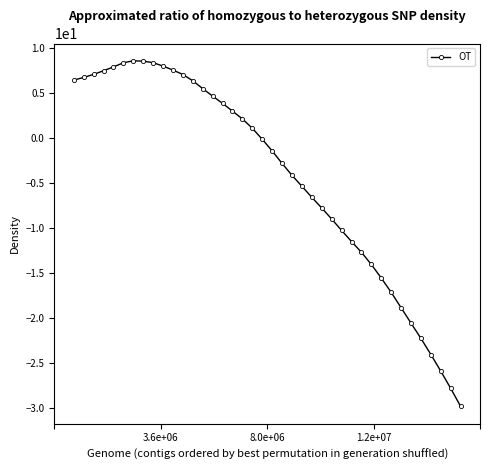

What is the difference between the maximum and minimum values?

38.4